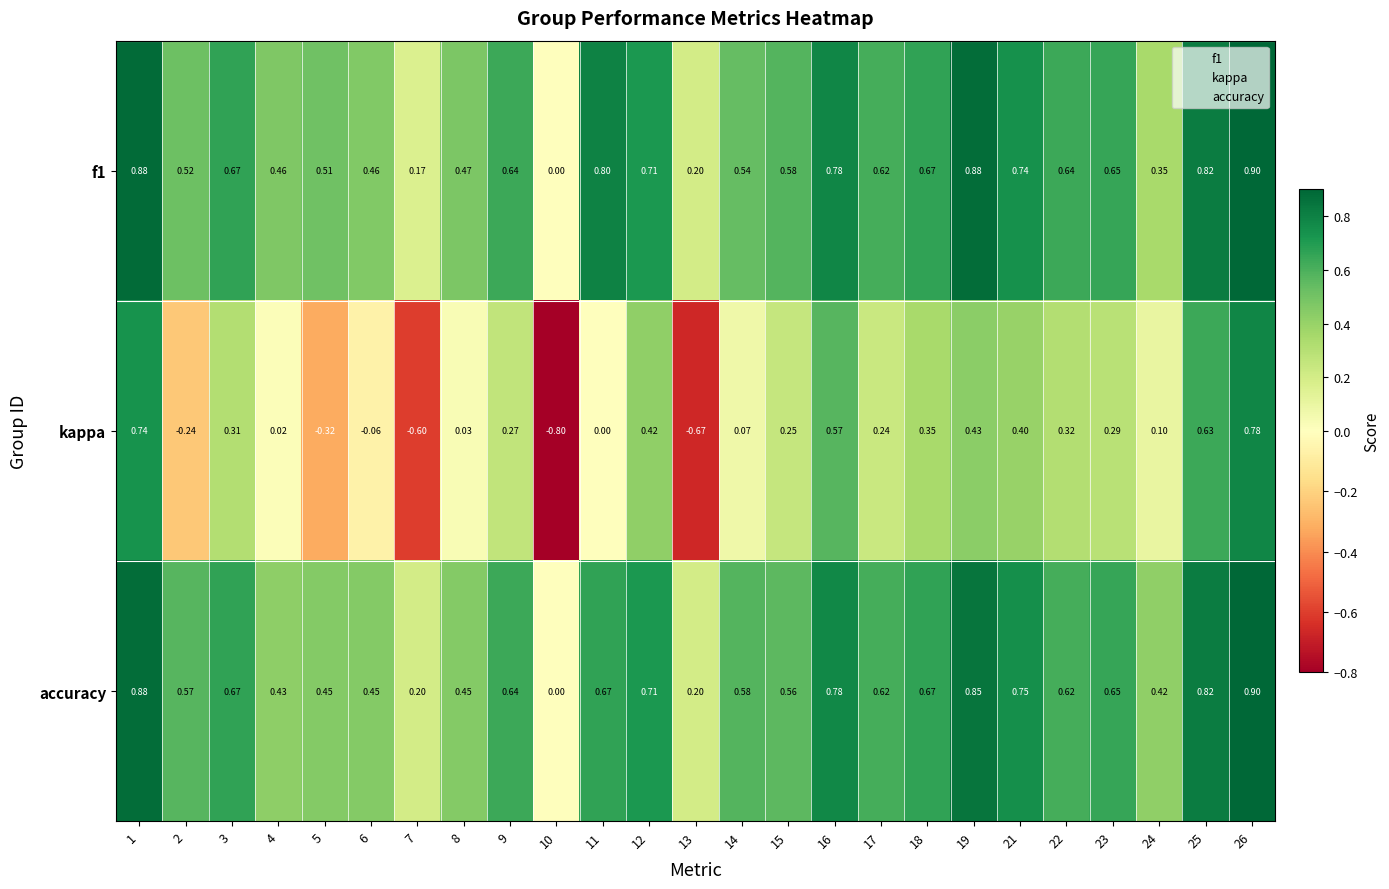

Is the value of f1 at 22 greater than the value of kappa at 10?

Yes